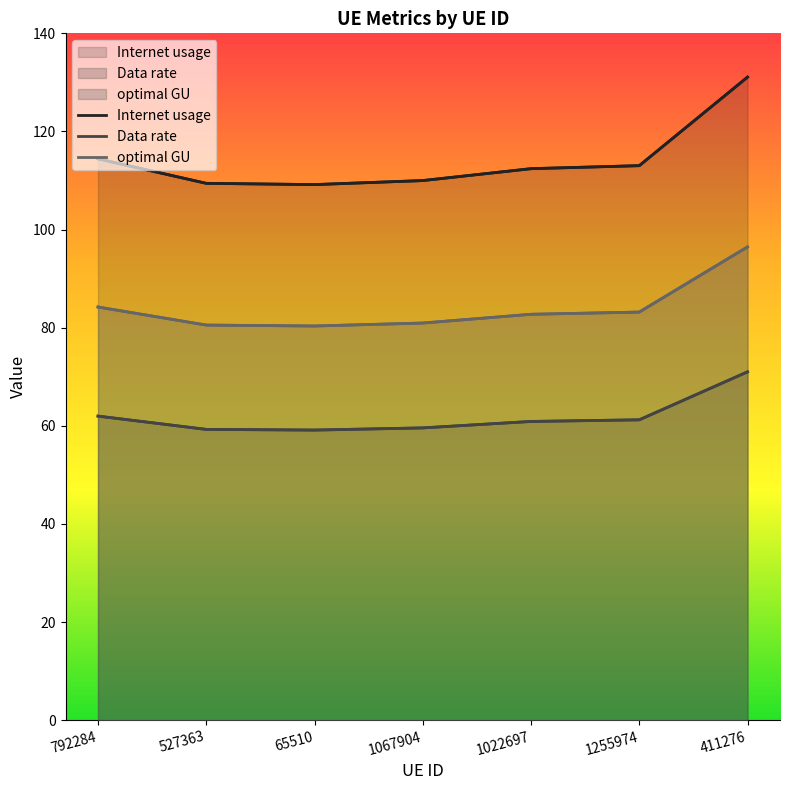

How many data points in Internet usage are above 112?

4